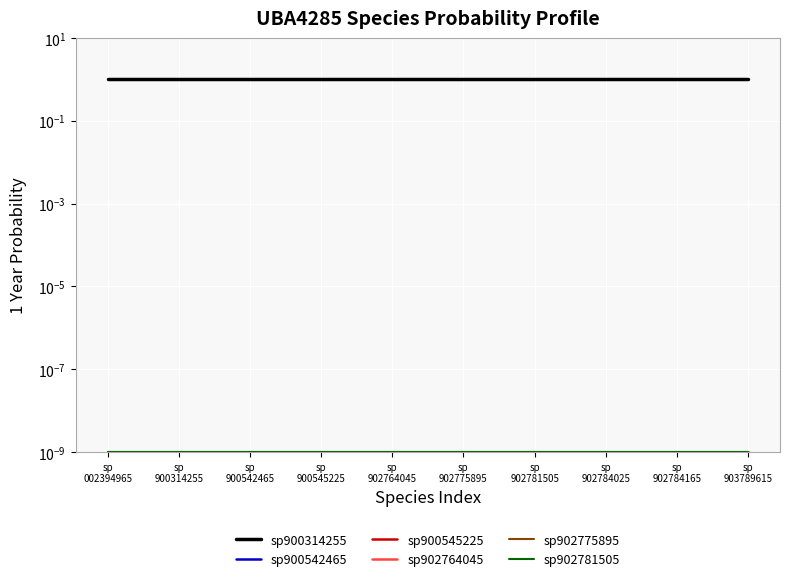

How many lines are shown in the chart?

6